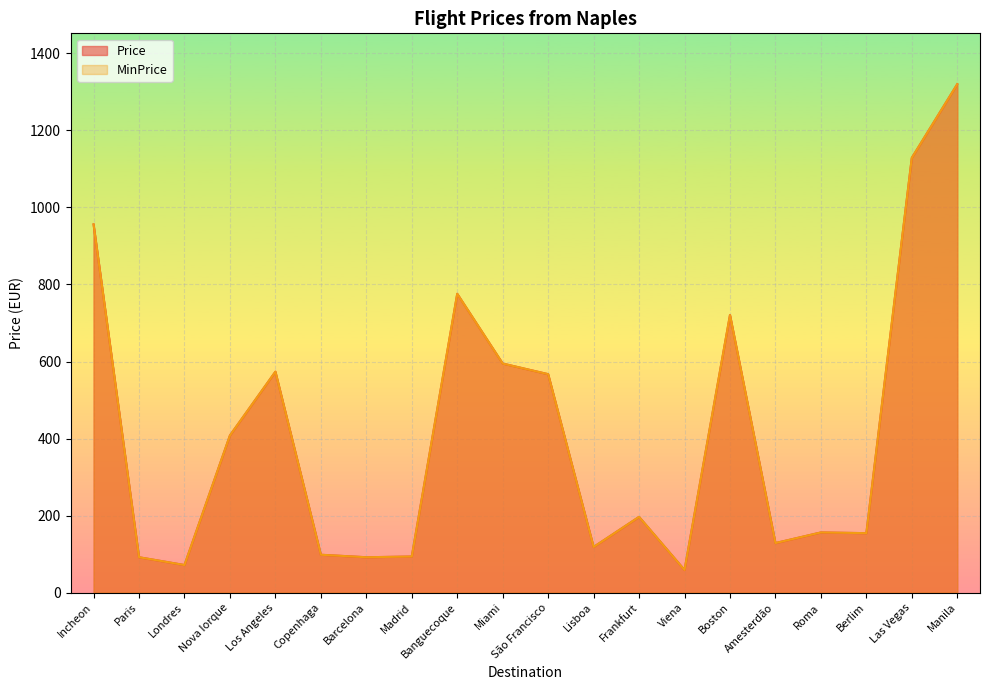

True or false: Price has a value of 91.9 at Paris.

True